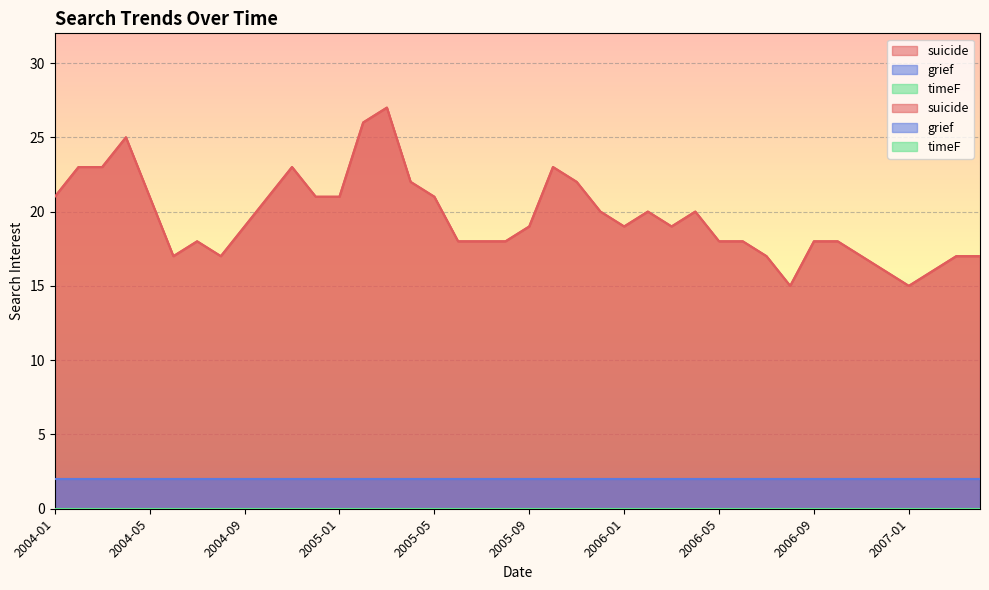

What is the difference between the maximum and minimum values in the suicide series?

12